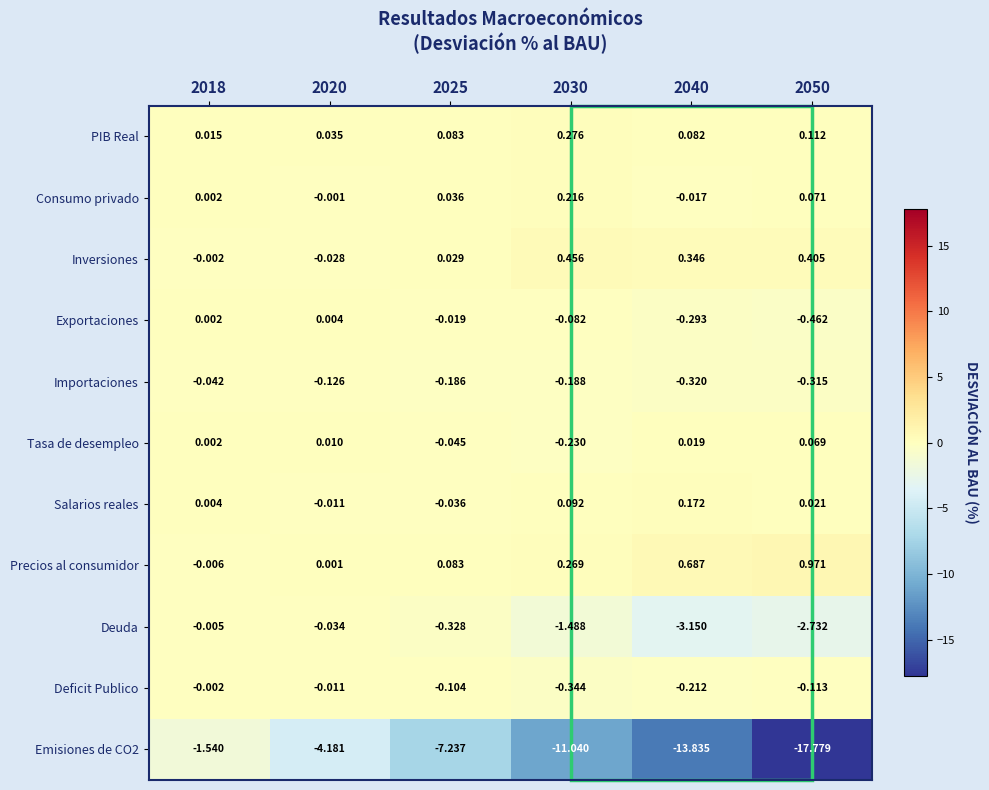

Is the value of Precios al consumidor at 2025 greater than the value of Deficit Publico at 2040?

Yes